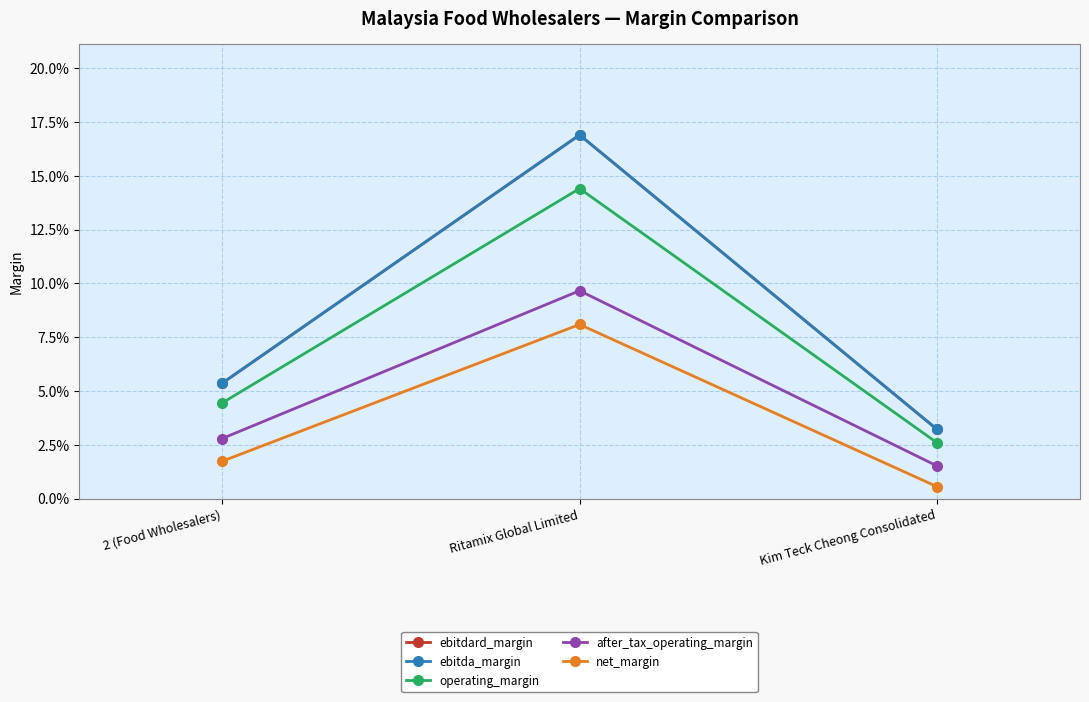

How many ebitda_margin values are between 0 and 1?

3